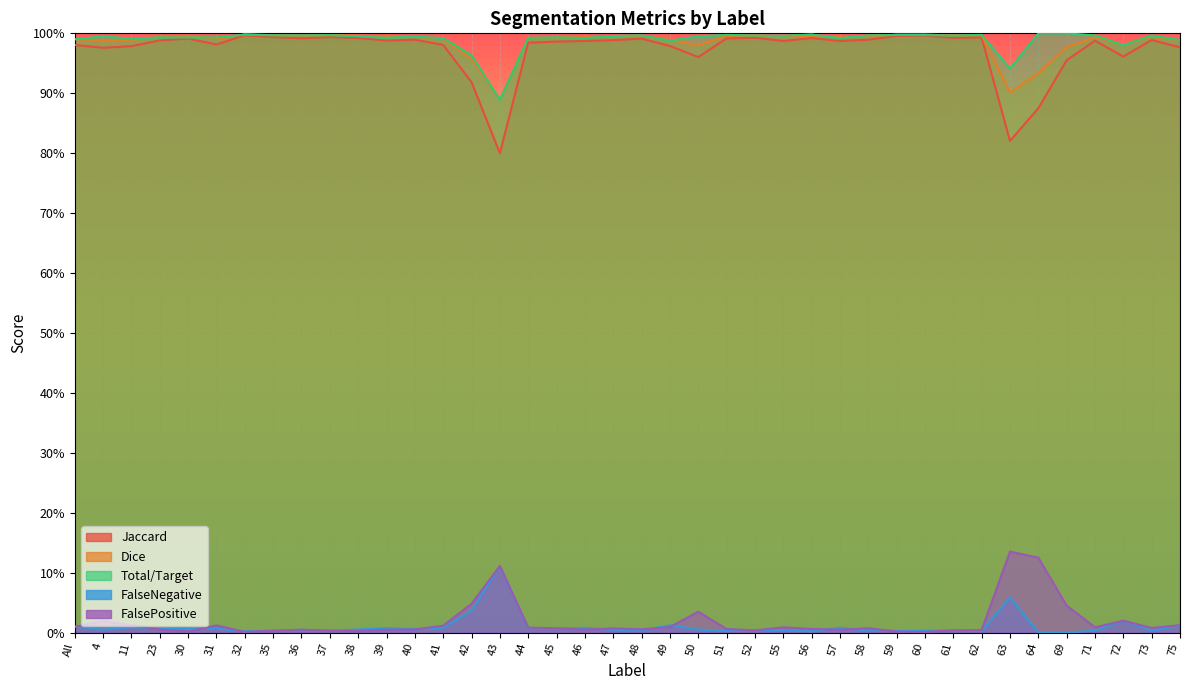

Reading left to right, what are all the values shown in this chart?

Jaccard: 1.0	1.0	1.0	1.0	1.0	1.0	1.0	1.0	1.0	1.0	1.0	1.0	1.0	1.0	0.9	0.8	1.0	1.0	1.0	1.0	1.0	1.0	1.0	1.0	1.0	1.0	1.0	1.0	1.0	1.0	1.0	1.0	1.0	0.8	0.9	1.0	1.0	1.0	1.0	1.0
Dice: 1.0	1.0	1.0	1.0	1.0	1.0	1.0	1.0	1.0	1.0	1.0	1.0	1.0	1.0	1.0	0.9	1.0	1.0	1.0	1.0	1.0	1.0	1.0	1.0	1.0	1.0	1.0	1.0	1.0	1.0	1.0	1.0	1.0	0.9	0.9	1.0	1.0	1.0	1.0	1.0
Total/Target: 1.0	1.0	1.0	1.0	1.0	1.0	1.0	1.0	1.0	1.0	1.0	1.0	1.0	1.0	1.0	0.9	1.0	1.0	1.0	1.0	1.0	1.0	1.0	1.0	1.0	1.0	1.0	1.0	1.0	1.0	1.0	1.0	1.0	0.9	1.0	1.0	1.0	1.0	1.0	1.0
FalseNegative: 0.0	0.0	0.0	0.0	0.0	0.0	0.0	0.0	0.0	0.0	0.0	0.0	0.0	0.0	0.0	0.1	0.0	0.0	0.0	0.0	0.0	0.0	0.0	0.0	0.0	0.0	0.0	0.0	0.0	0.0	0.0	0.0	0.0	0.1	0.0	0.0	0.0	0.0	0.0	0.0
FalsePositive: 0.0	0.0	0.0	0.0	0.0	0.0	0.0	0.0	0.0	0.0	0.0	0.0	0.0	0.0	0.0	0.1	0.0	0.0	0.0	0.0	0.0	0.0	0.0	0.0	0.0	0.0	0.0	0.0	0.0	0.0	0.0	0.0	0.0	0.1	0.1	0.0	0.0	0.0	0.0	0.0